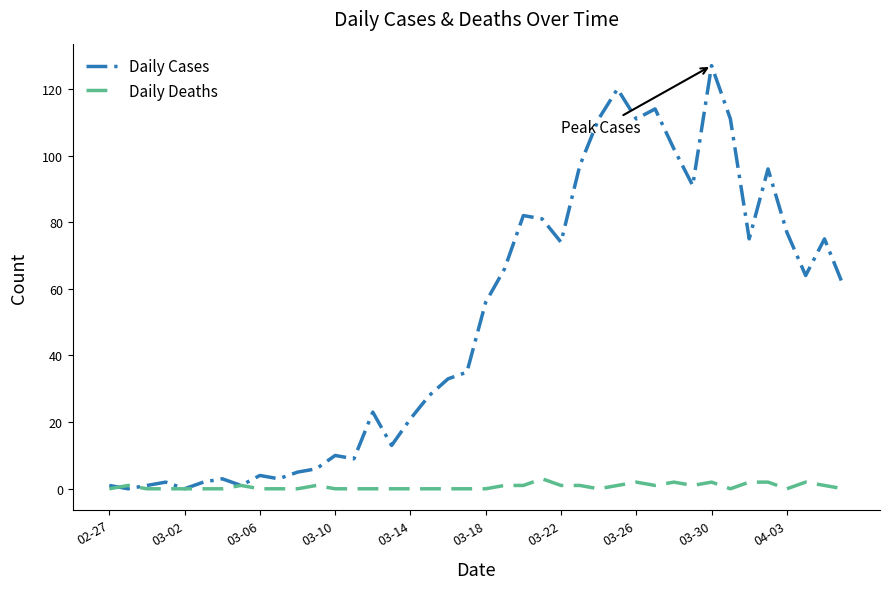

Which series has the largest total across all categories?

Daily Cases